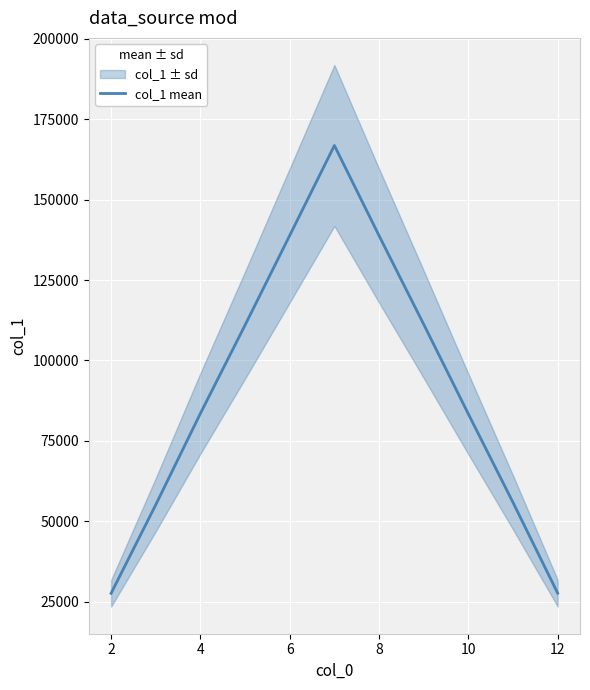

How many points are higher than both their immediate neighbors (excluding endpoints)?

1